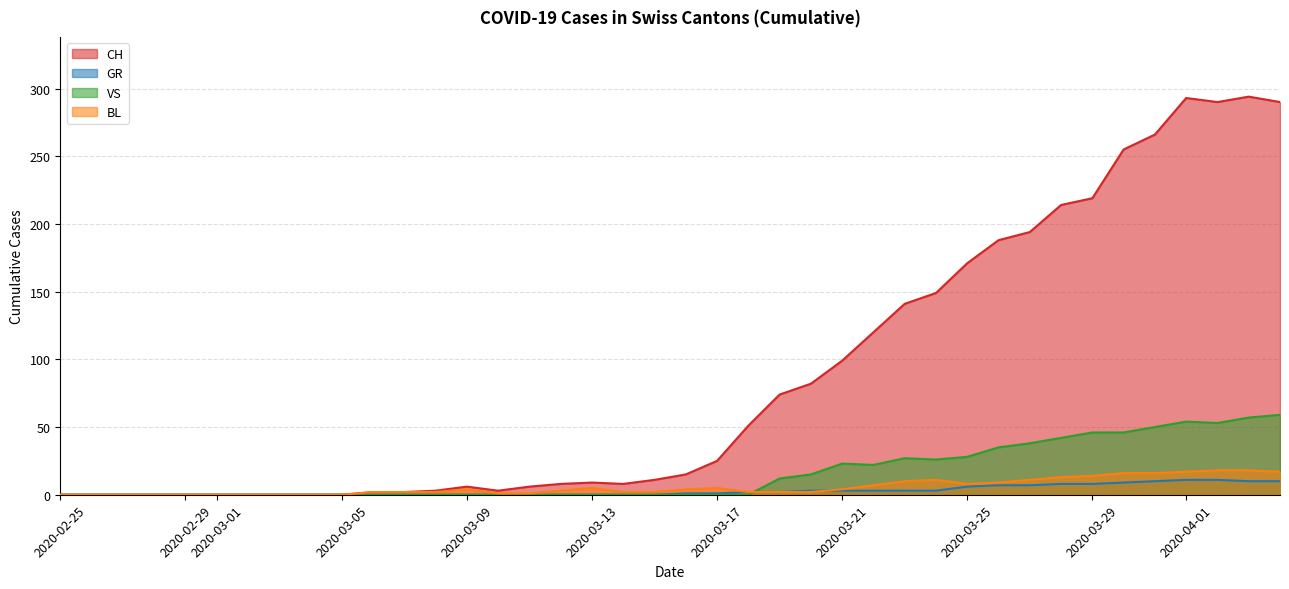

Reading left to right, transcribe all the data shown in this chart.

CH: 2020-02-25=0	2020-02-26=0	2020-02-27=0	2020-02-28=0	2020-02-29=0	2020-03-01=0	2020-03-02=0	2020-03-03=0	2020-03-04=0	2020-03-05=0	2020-03-06=2	2020-03-07=2	2020-03-08=3	2020-03-09=6	2020-03-10=3	2020-03-11=6	2020-03-12=8	2020-03-13=9	2020-03-14=8	2020-03-15=11	2020-03-16=15	2020-03-17=25	2020-03-18=51	2020-03-19=74	2020-03-20=82	2020-03-21=99	2020-03-22=120	2020-03-23=141	2020-03-24=149	2020-03-25=171	2020-03-26=188	2020-03-27=194	2020-03-28=214	2020-03-29=219	2020-03-30=255	2020-03-31=266	2020-04-01=293	2020-04-02=290	2020-04-03=294	2020-04-04=290
GR: 2020-02-25=0	2020-02-26=0	2020-02-27=0	2020-02-28=0	2020-02-29=0	2020-03-01=0	2020-03-02=0	2020-03-03=0	2020-03-04=0	2020-03-05=0	2020-03-06=0	2020-03-07=0	2020-03-08=0	2020-03-09=0	2020-03-10=0	2020-03-11=0	2020-03-12=0	2020-03-13=0	2020-03-14=0	2020-03-15=0	2020-03-16=1	2020-03-17=1	2020-03-18=2	2020-03-19=2	2020-03-20=3	2020-03-21=3	2020-03-22=3	2020-03-23=3	2020-03-24=3	2020-03-25=6	2020-03-26=7	2020-03-27=7	2020-03-28=8	2020-03-29=8	2020-03-30=9	2020-03-31=10	2020-04-01=11	2020-04-02=11	2020-04-03=10	2020-04-04=10
VS: 2020-02-25=0	2020-02-26=0	2020-02-27=0	2020-02-28=0	2020-02-29=0	2020-03-01=0	2020-03-02=0	2020-03-03=0	2020-03-04=0	2020-03-05=0	2020-03-06=0	2020-03-07=0	2020-03-08=0	2020-03-09=0	2020-03-10=0	2020-03-11=0	2020-03-12=0	2020-03-13=0	2020-03-14=0	2020-03-15=0	2020-03-16=0	2020-03-17=0	2020-03-18=0	2020-03-19=12	2020-03-20=15	2020-03-21=23	2020-03-22=22	2020-03-23=27	2020-03-24=26	2020-03-25=28	2020-03-26=35	2020-03-27=38	2020-03-28=42	2020-03-29=46	2020-03-30=46	2020-03-31=50	2020-04-01=54	2020-04-02=53	2020-04-03=57	2020-04-04=59
BL: 2020-02-25=0	2020-02-26=0	2020-02-27=0	2020-02-28=0	2020-02-29=0	2020-03-01=0	2020-03-02=0	2020-03-03=0	2020-03-04=0	2020-03-05=0	2020-03-06=2	2020-03-07=2	2020-03-08=2	2020-03-09=4	2020-03-10=1	2020-03-11=1	2020-03-12=3	2020-03-13=5	2020-03-14=2	2020-03-15=2	2020-03-16=4	2020-03-17=5	2020-03-18=2	2020-03-19=2	2020-03-20=2	2020-03-21=4	2020-03-22=7	2020-03-23=10	2020-03-24=11	2020-03-25=8	2020-03-26=9	2020-03-27=11	2020-03-28=13	2020-03-29=14	2020-03-30=16	2020-03-31=16	2020-04-01=17	2020-04-02=18	2020-04-03=18	2020-04-04=17